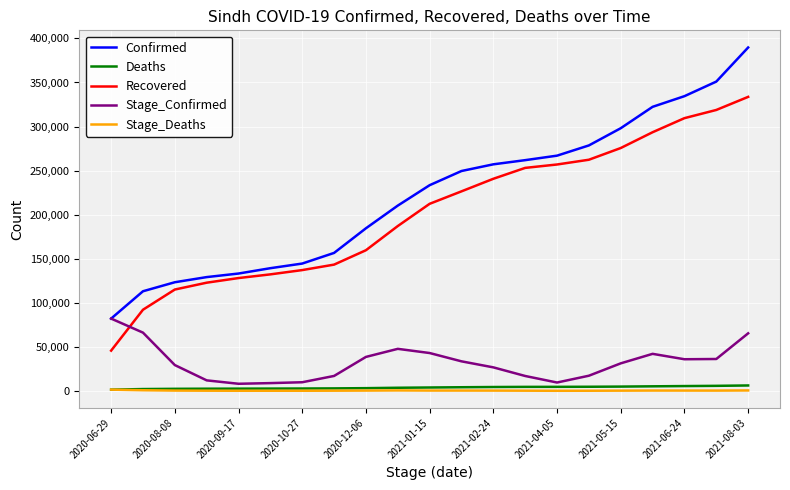

Which series has the largest range (max minus min)?

Confirmed